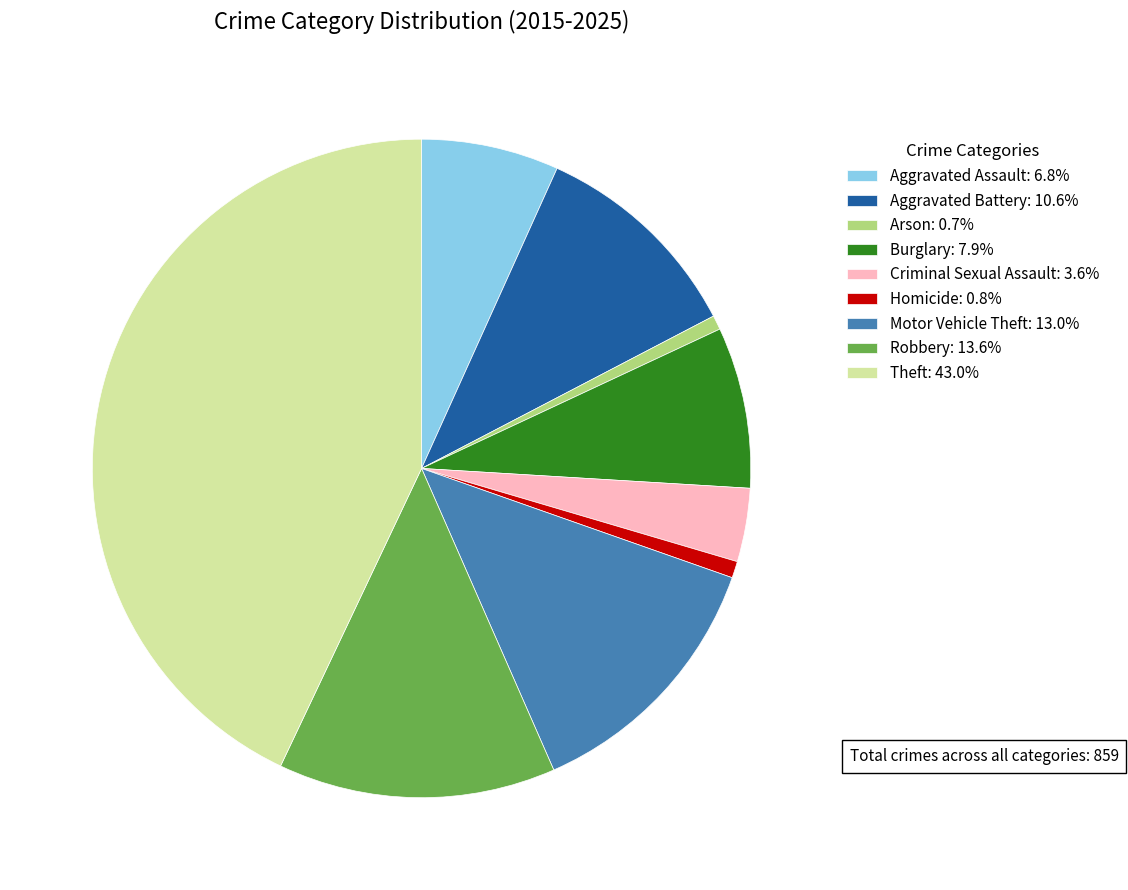

Combined, do Motor Vehicle Theft: 13.0% and Aggravated Battery: 10.6% account for over 50%?

No